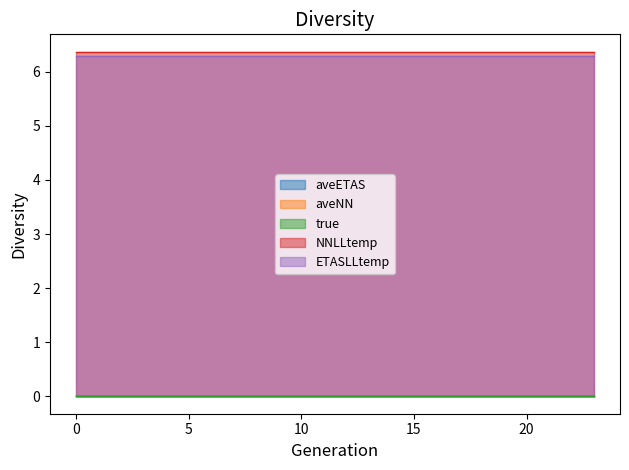

What is the highest value of the NNLLtemp series?

6.4